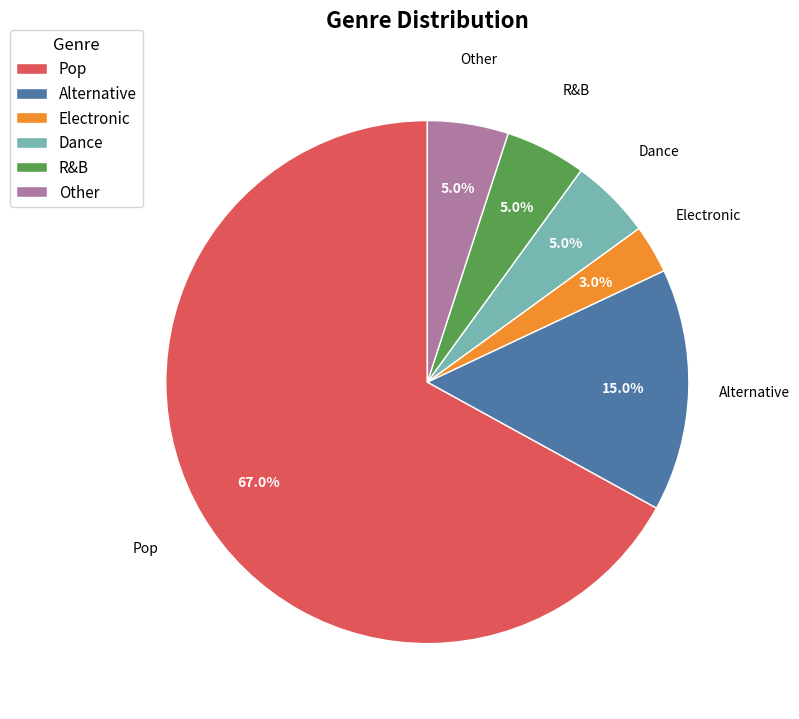

Approximately how many times larger is the value at Pop compared to Electronic?

22.3